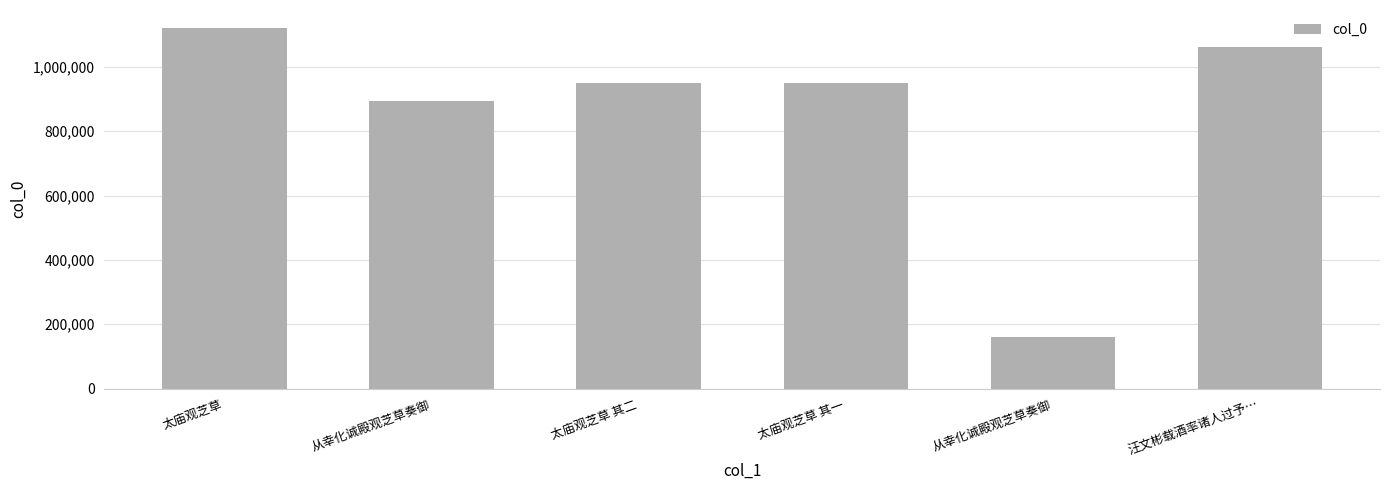

Which category has the lowest value across all series?

从幸化诚殿观芝草奏御